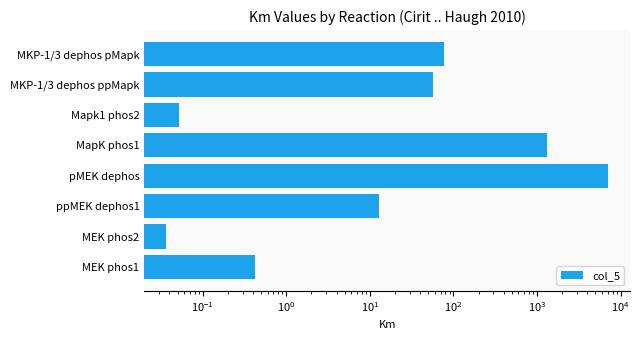

What is the average value?

1063.5